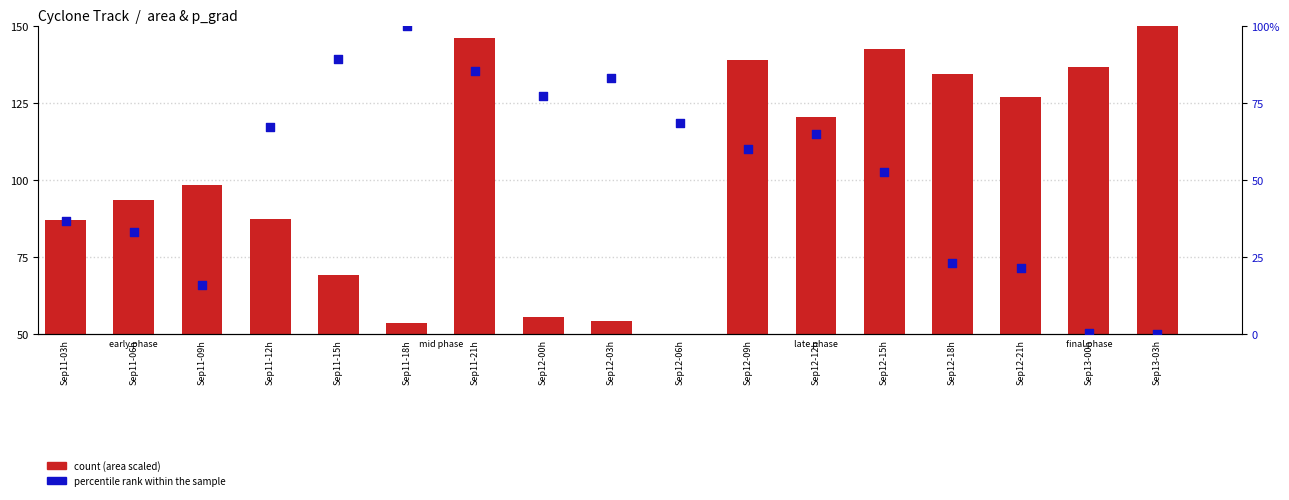

Which series has the widest spread of Y values?

count